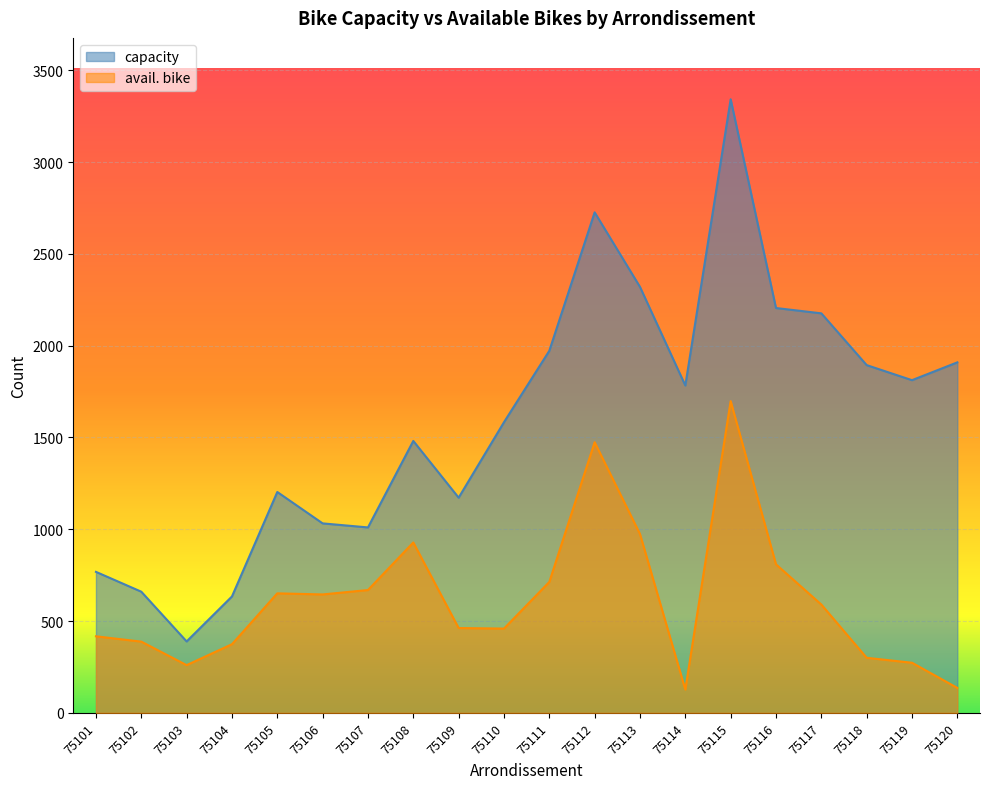

What is the value of the avail. bike point at the 20th from the left?

136